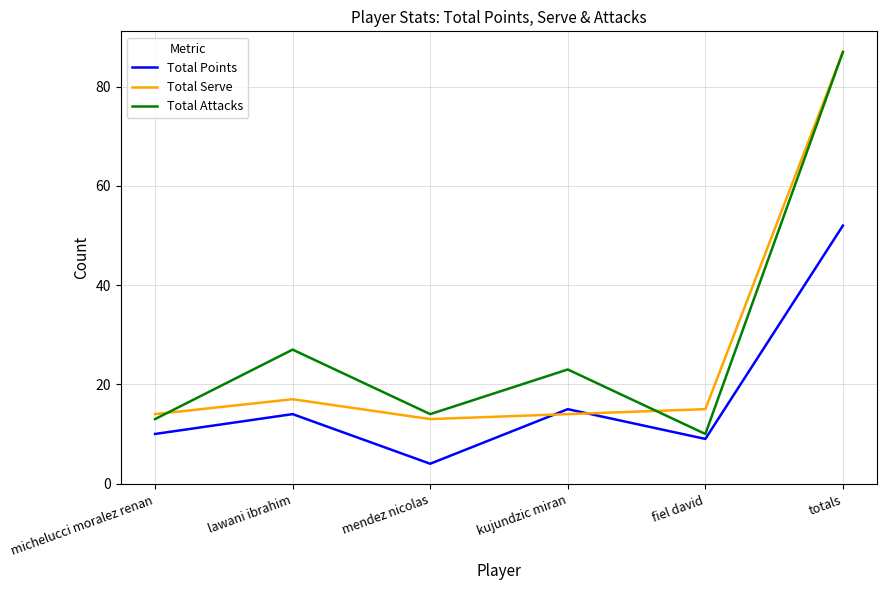

What is the difference between the highest and lowest values at fiel david?

6